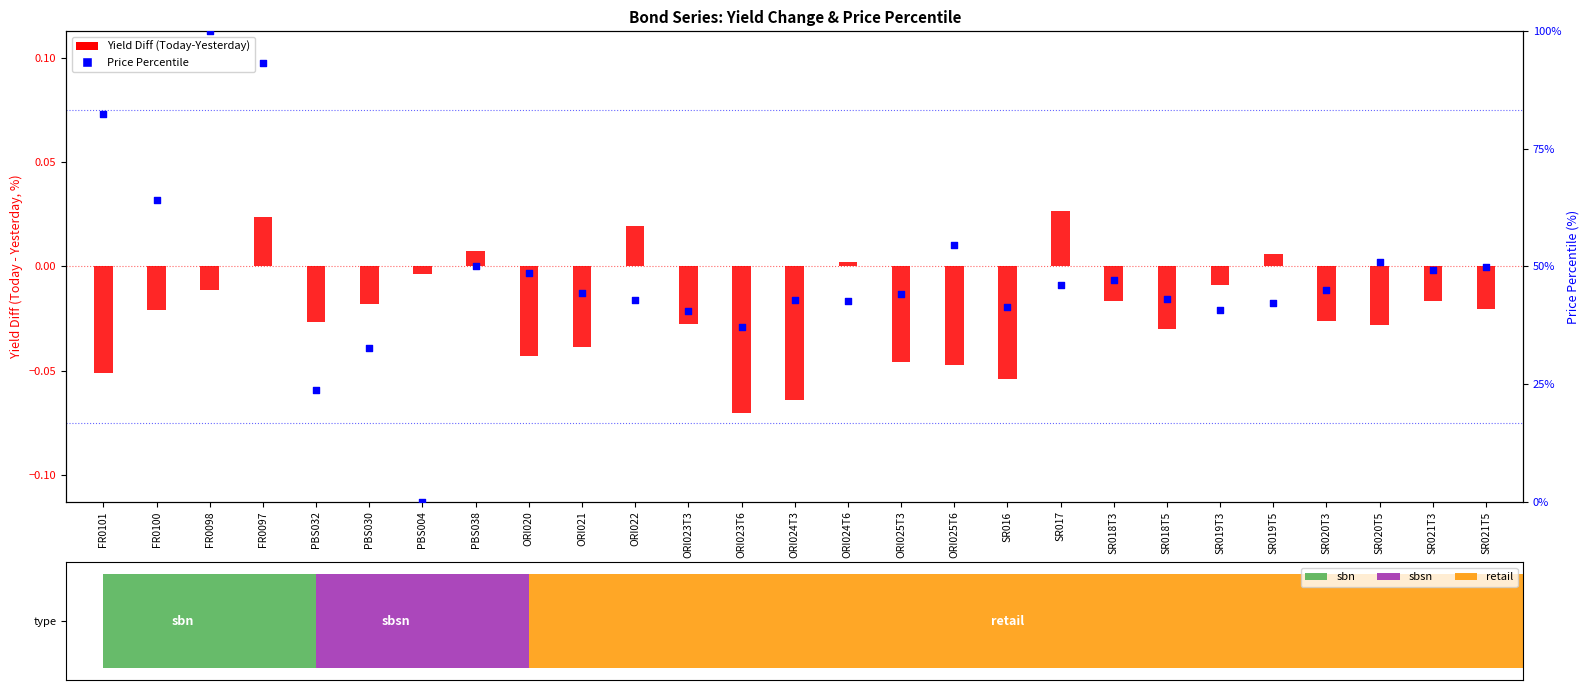

What is the change in value from SR016 to SR019T5?

+0.9